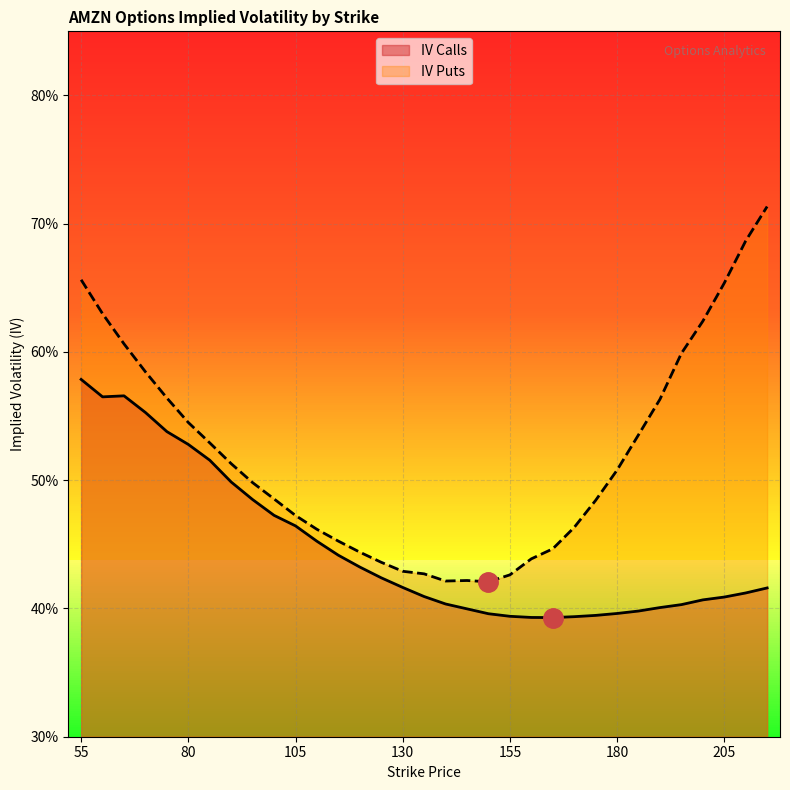

How many interior local valleys does the iv_puts series have?

2